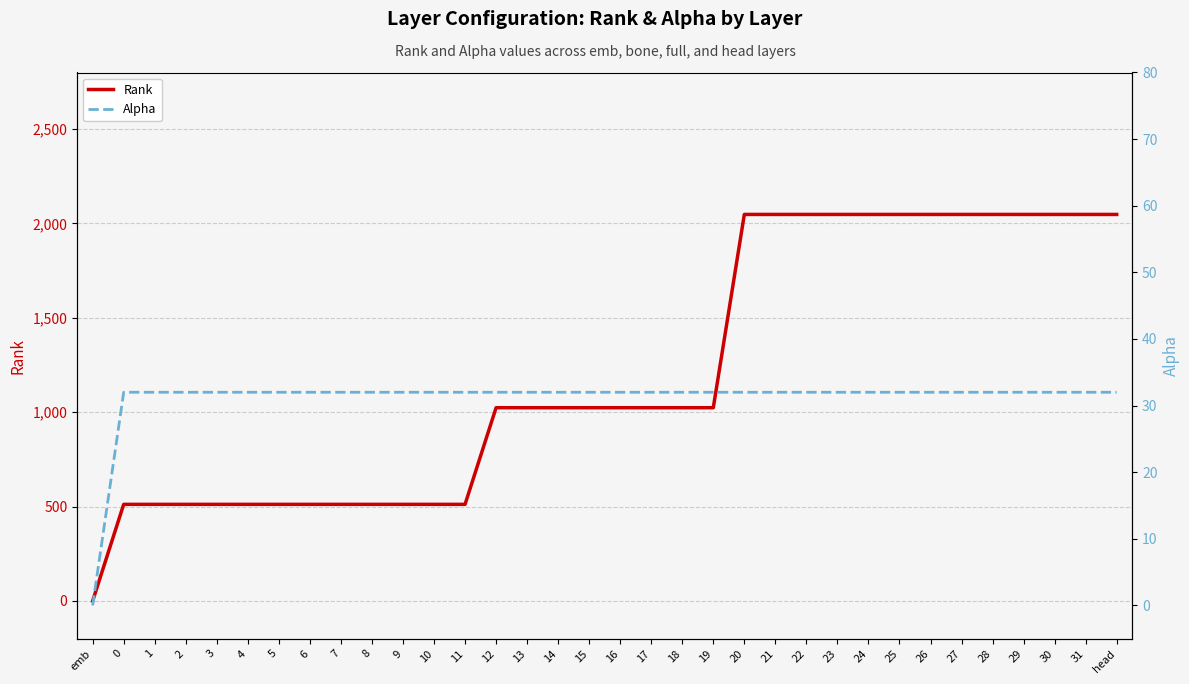

True or false: Alpha has more than 2 interior local peaks.

False